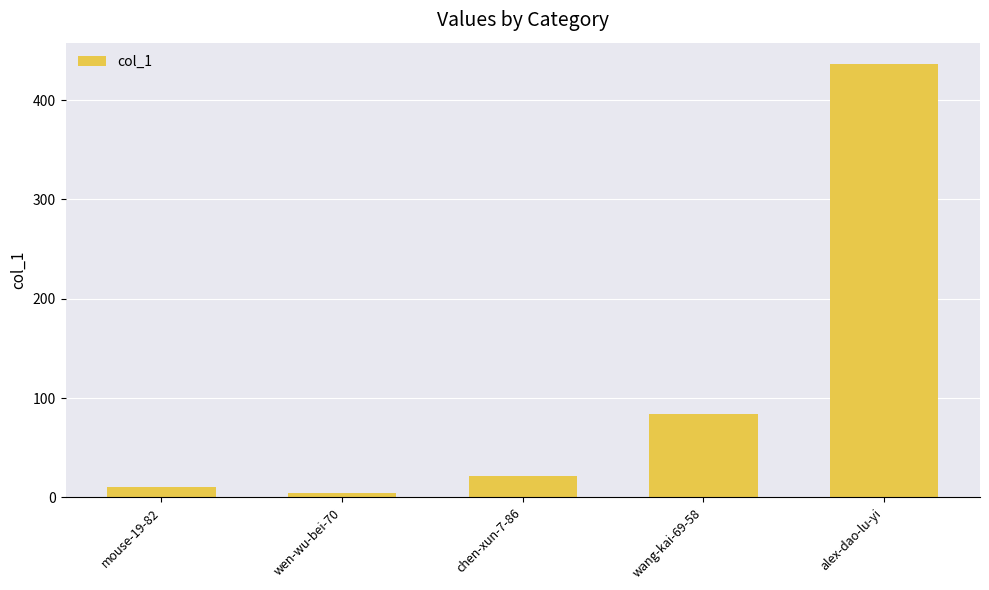

List the labels in order of value, largest first.

alex-dao-lu-yi, wang-kai-69-58, chen-xun-7-86, mouse-19-82, wen-wu-bei-70